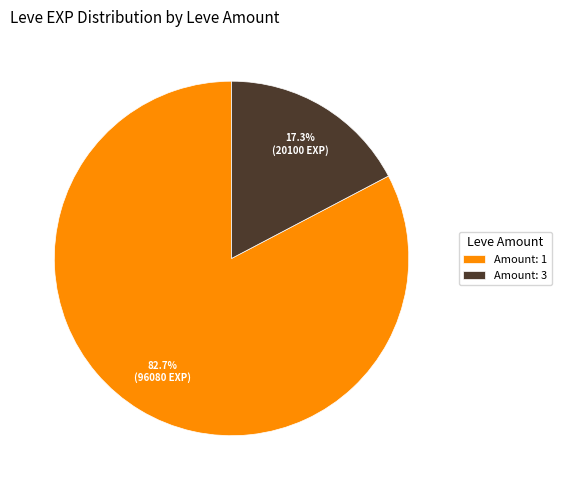

Which slice is the largest?

Amount: 1